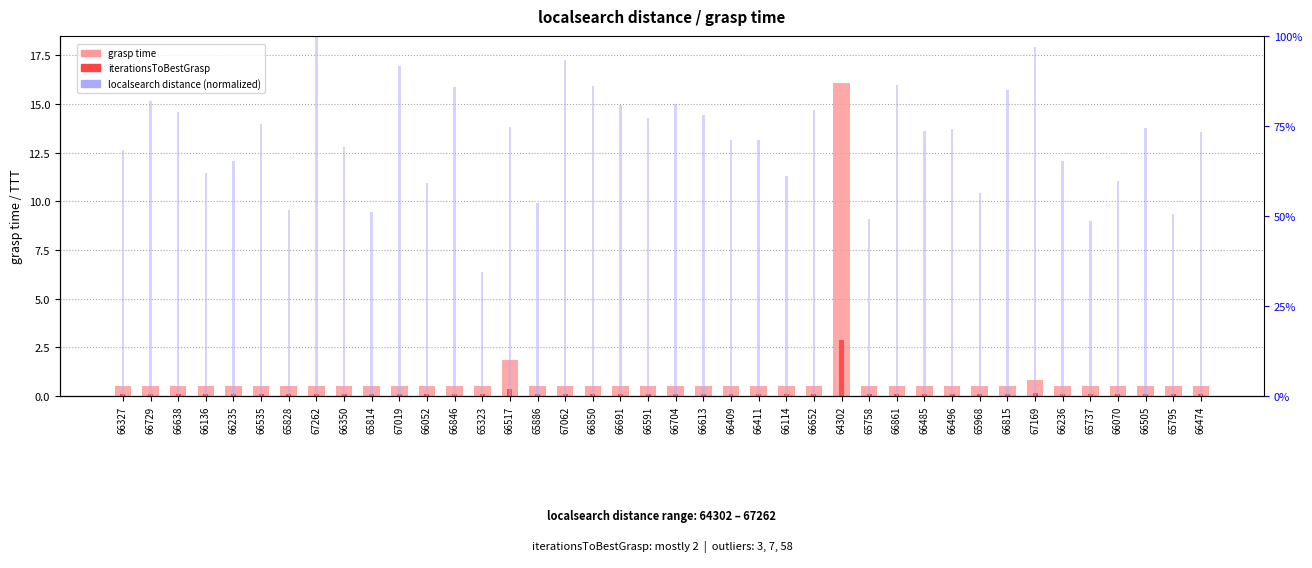

Which label corresponds to the largest value in the chart?

67262